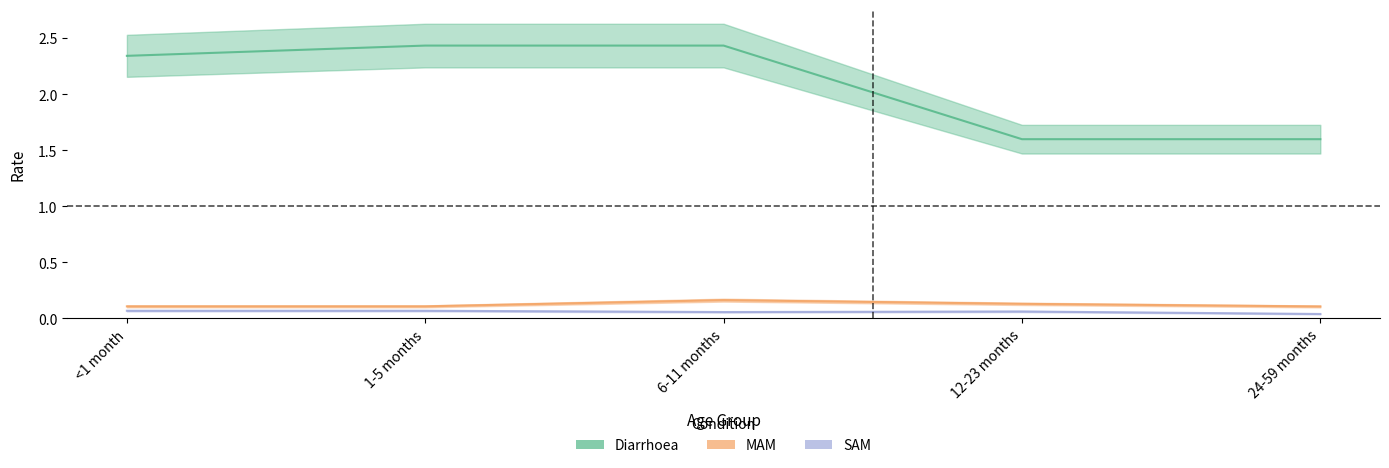

At which label does Diarrhoea reach its minimum?

12-23 months